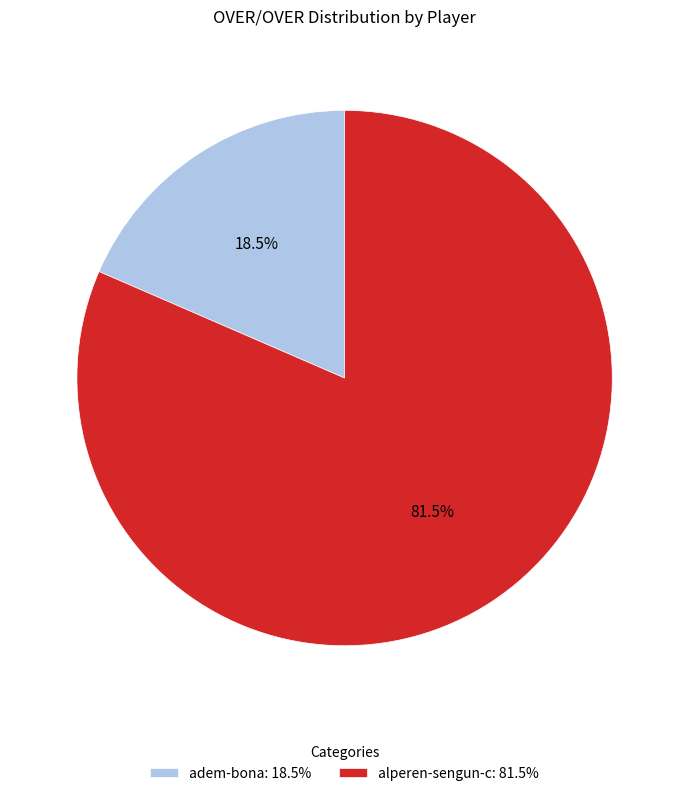

What percentage do adem-bona and alperen-sengun-c together represent?

100.0%